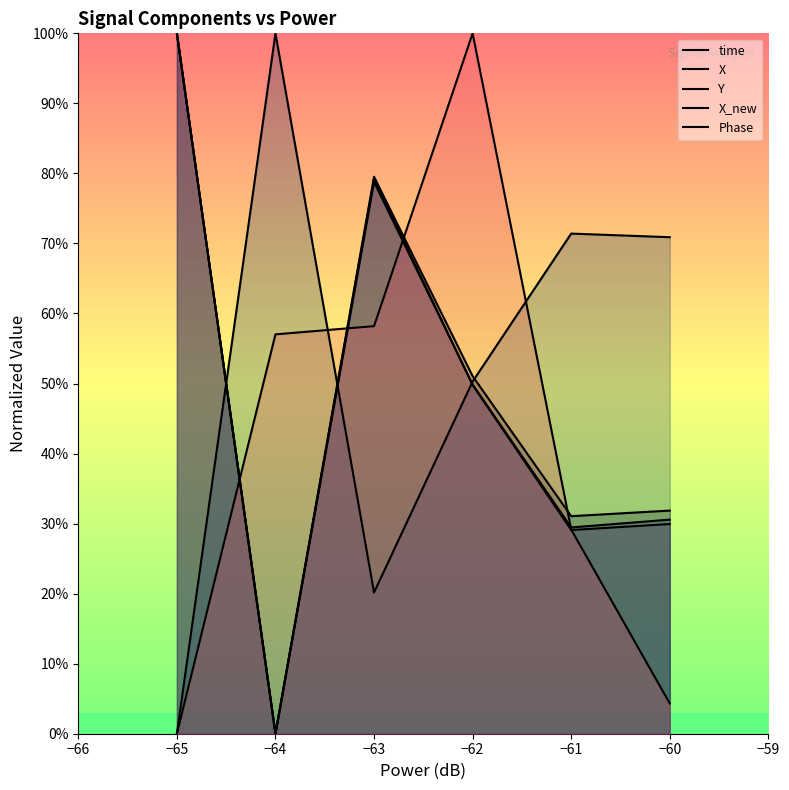

How many categories are shown in the chart?

6